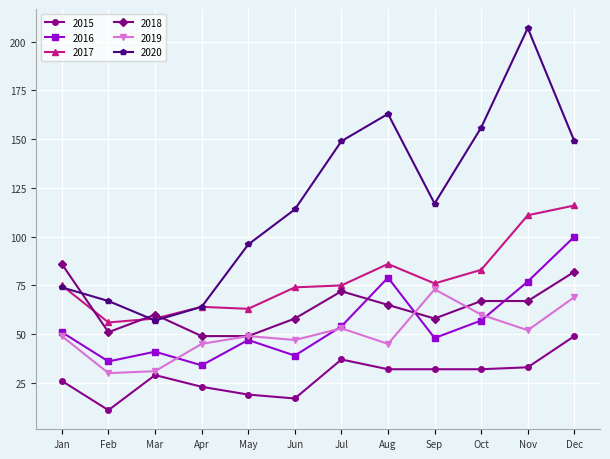

True or false: 2015 and 2020 intersect in this chart.

False